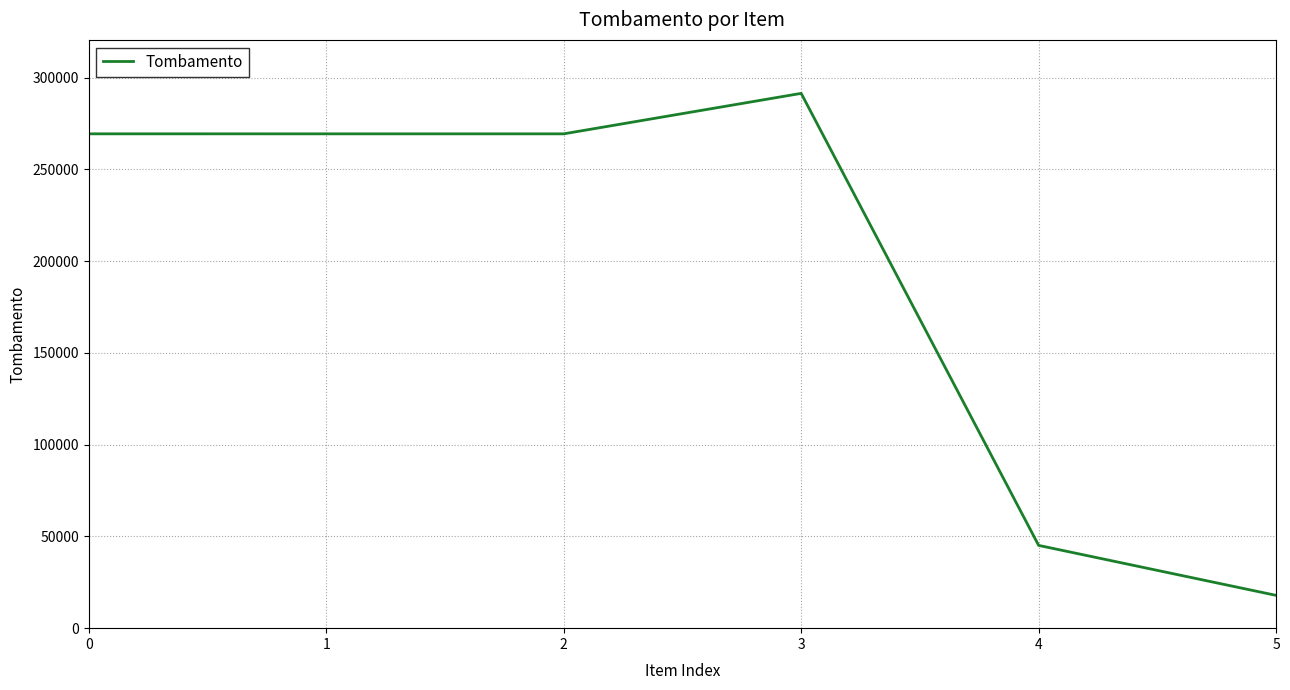

What is the minimum value shown in the chart?

17870